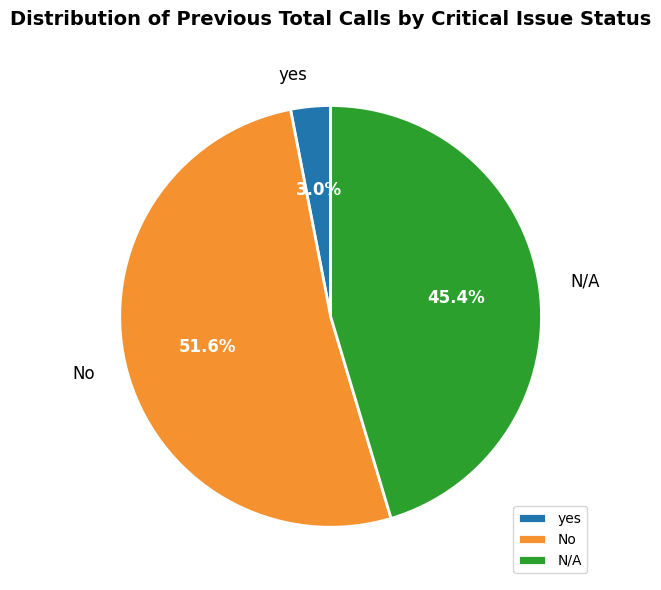

What is the total percentage of N/A and yes?

48.4%